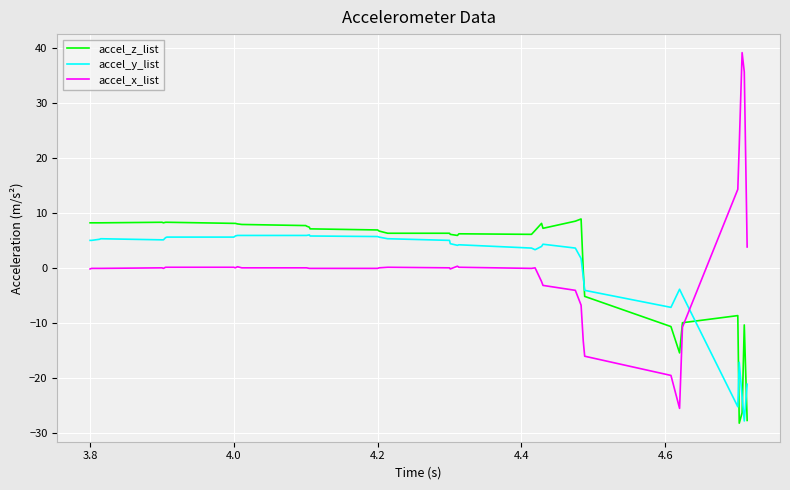

After their last crossing, which series has the higher values: accel_x_list or accel_y_list?

accel_x_list